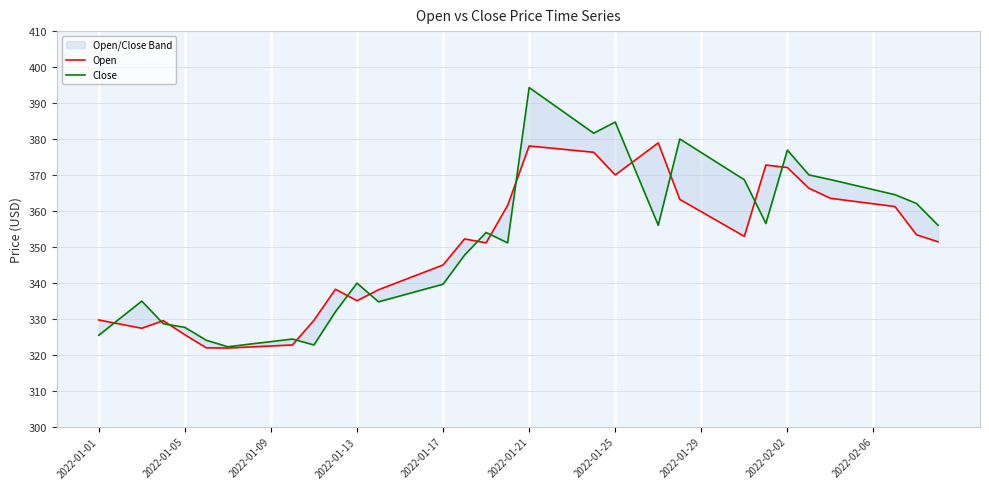

Which series has the largest total across all categories?

Close